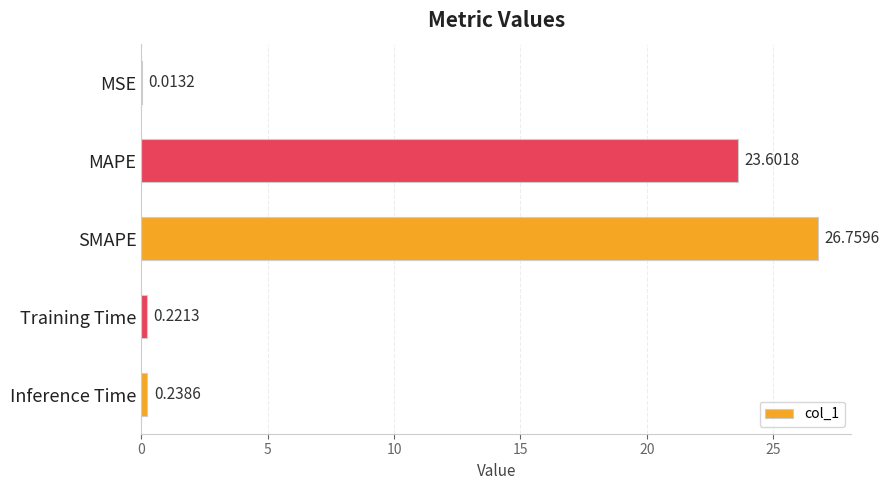

Where is the data nearest to the value 13?

MAPE